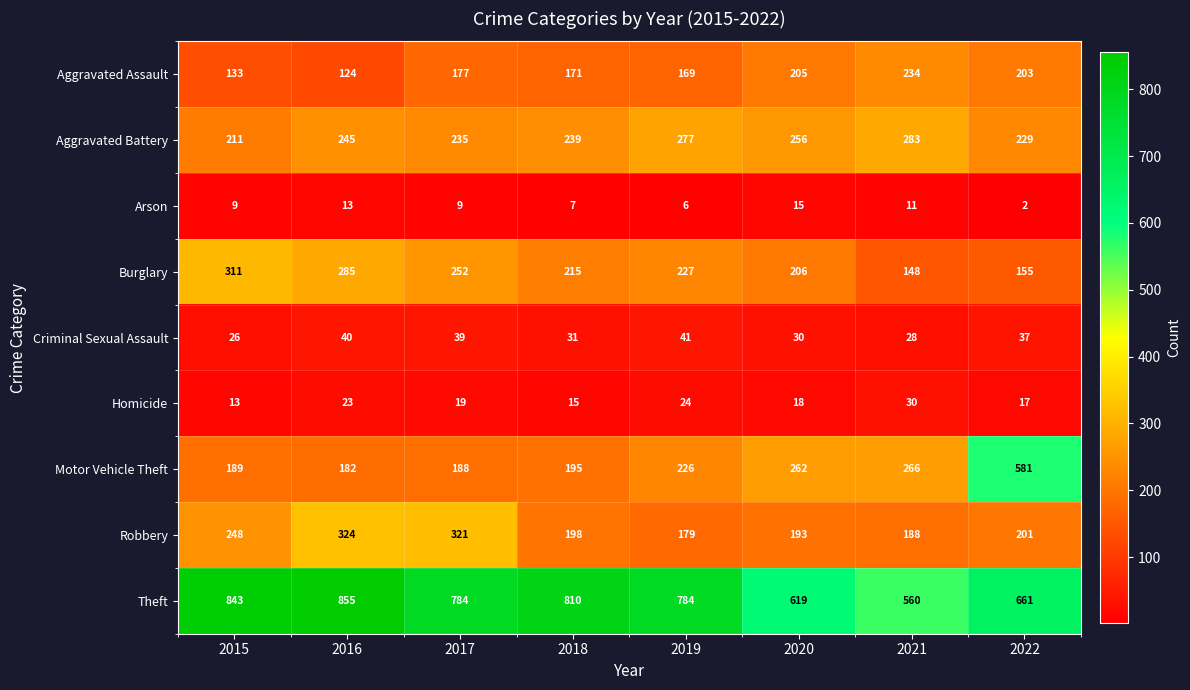

Which category has the highest value across all series?

2016